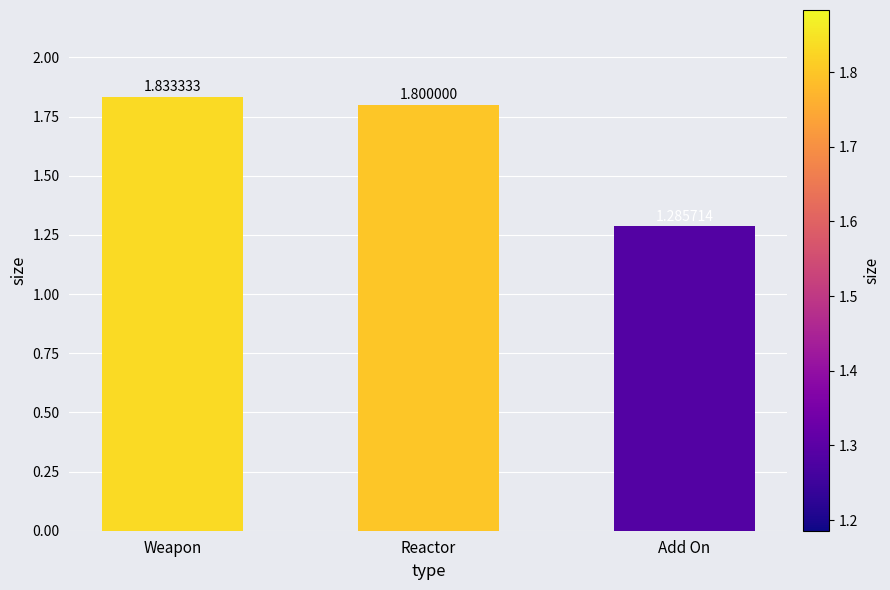

What is the value of the 1st bar from the left?

1.8